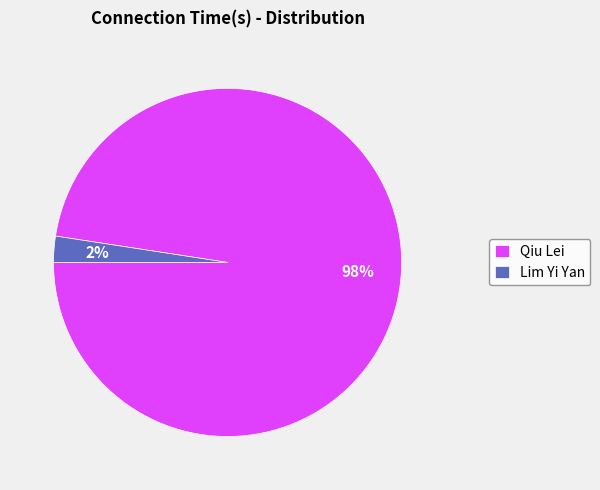

Which category has the smallest portion of the pie?

Lim Yi Yan